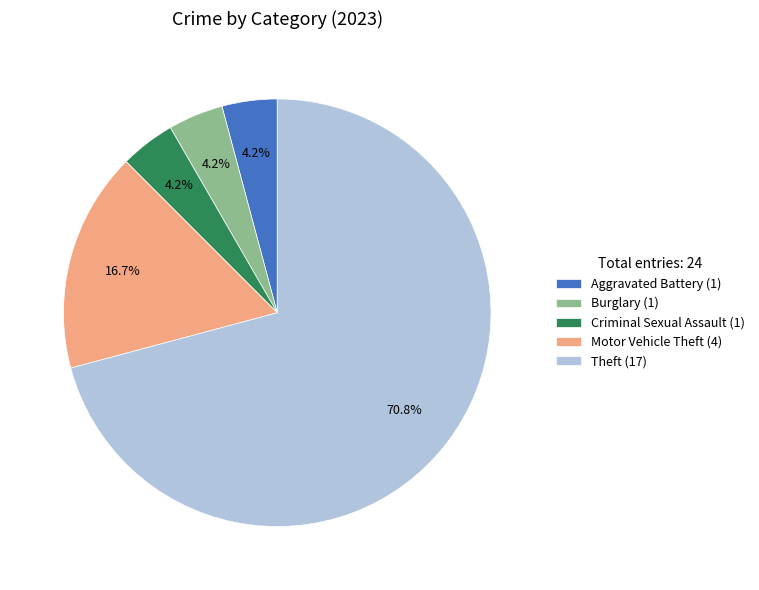

Is there a majority slice in this chart?

Yes